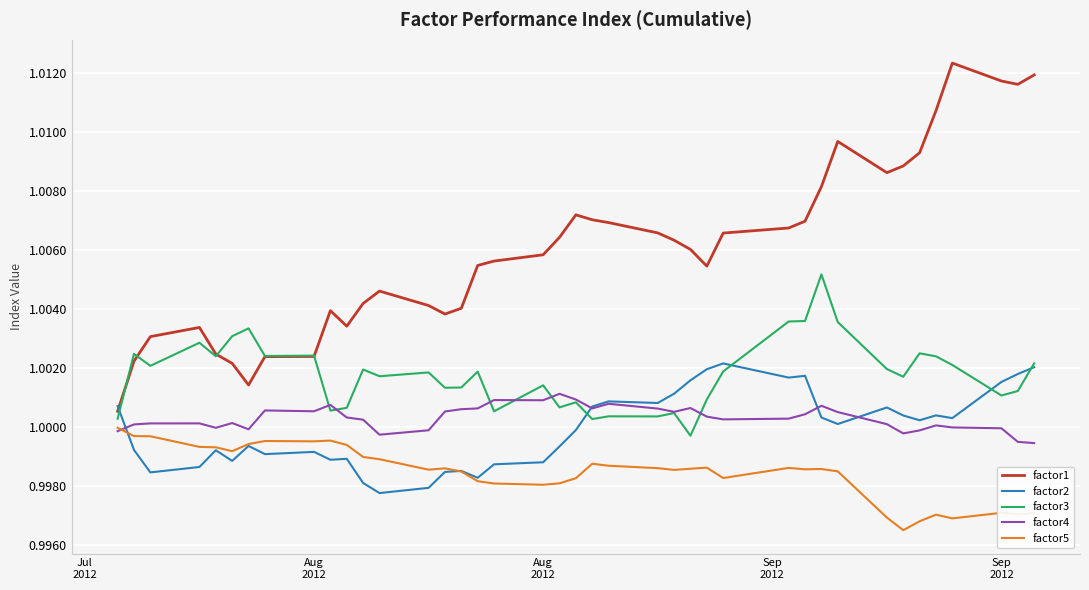

True or false: factor4 and factor1 intersect in this chart.

False